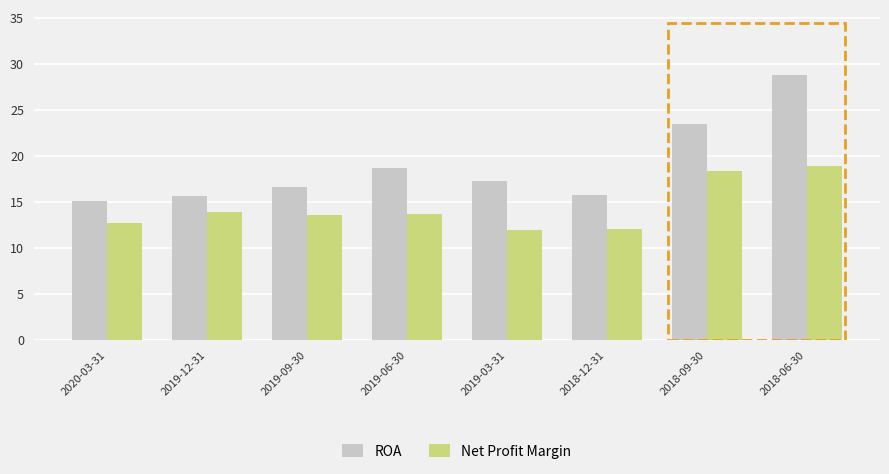

What is the total value across all series at 2018-06-30?

47.6